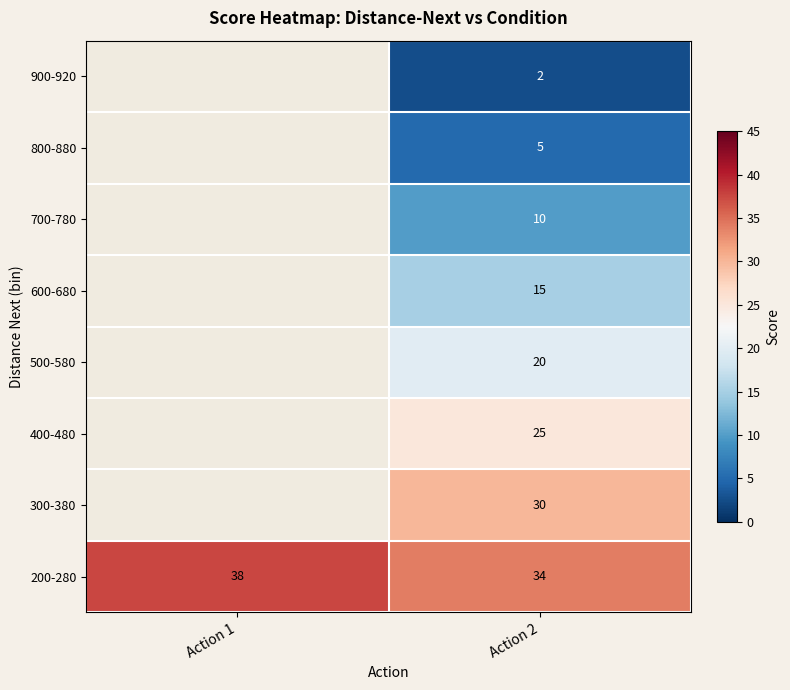

True or false: 200-280 has a value of 47.4 at Action 2.

False